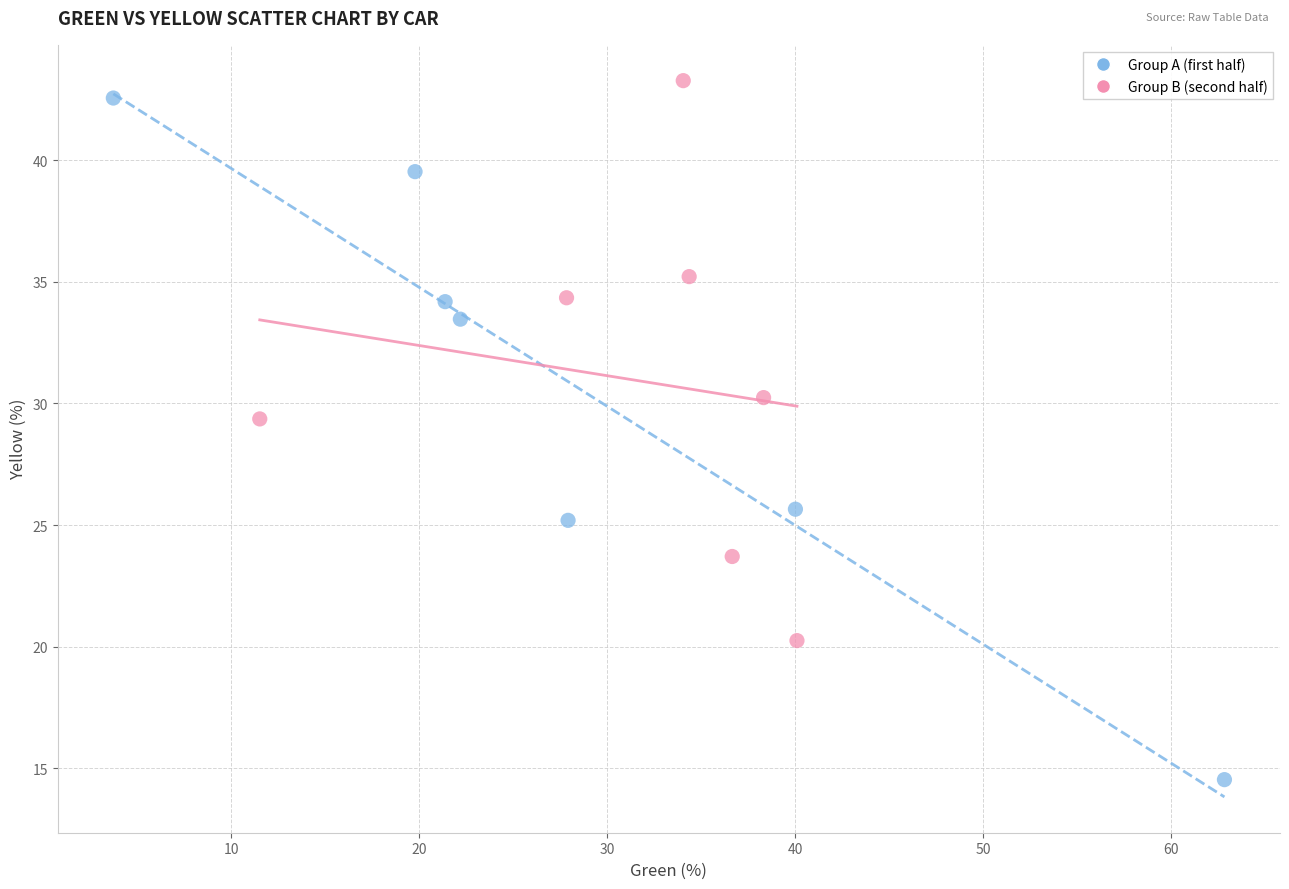

Which series contains the lowest Y value?

Group A (first half)